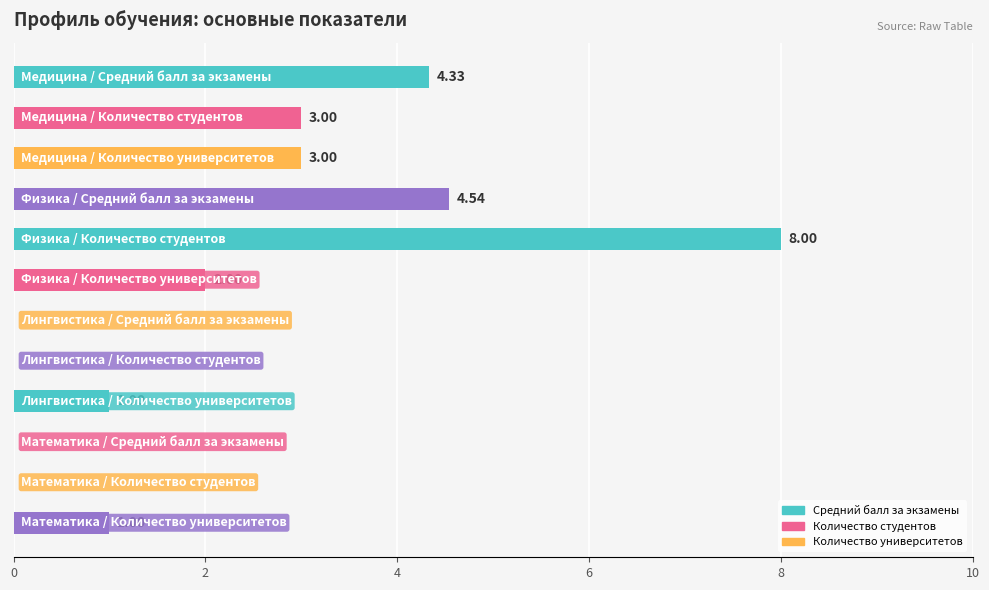

What is the sum of all values?

26.9